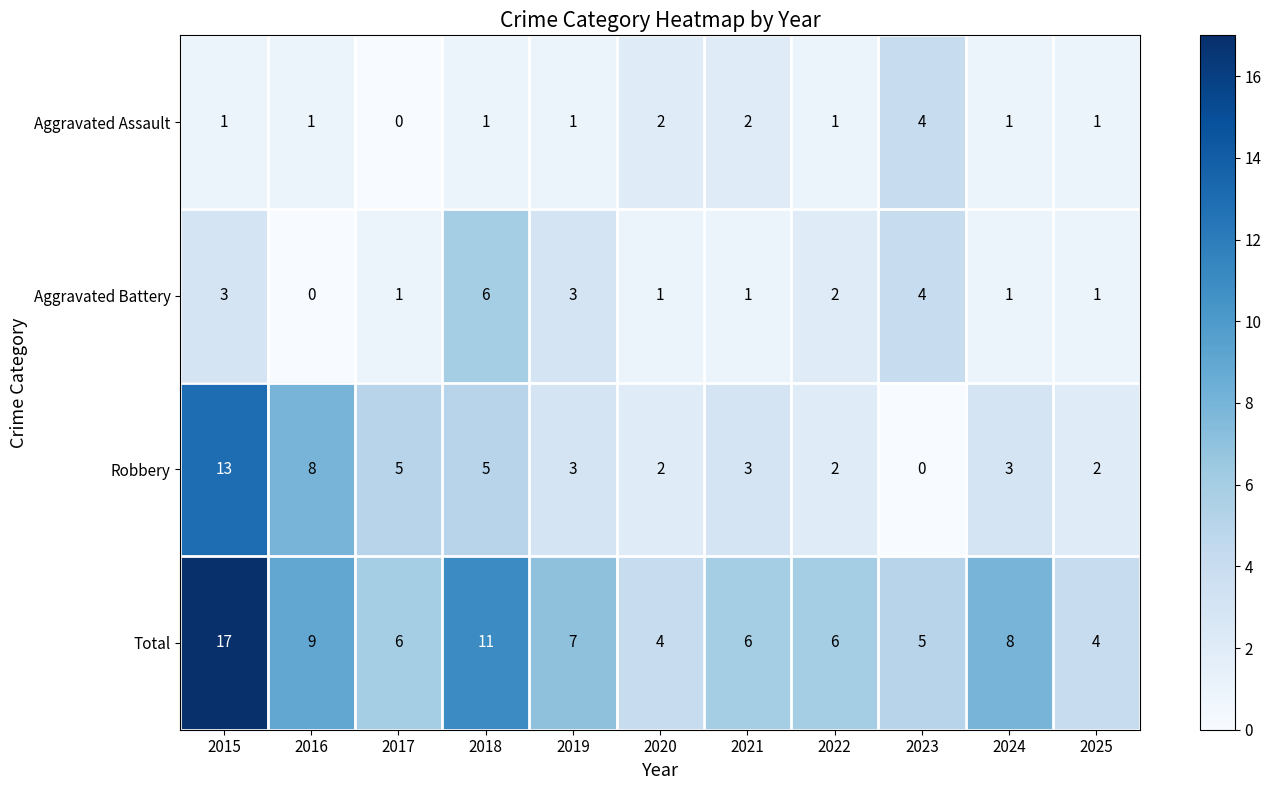

List the series in order of their peak value, highest first.

Total, Robbery, Aggravated Battery, Aggravated Assault